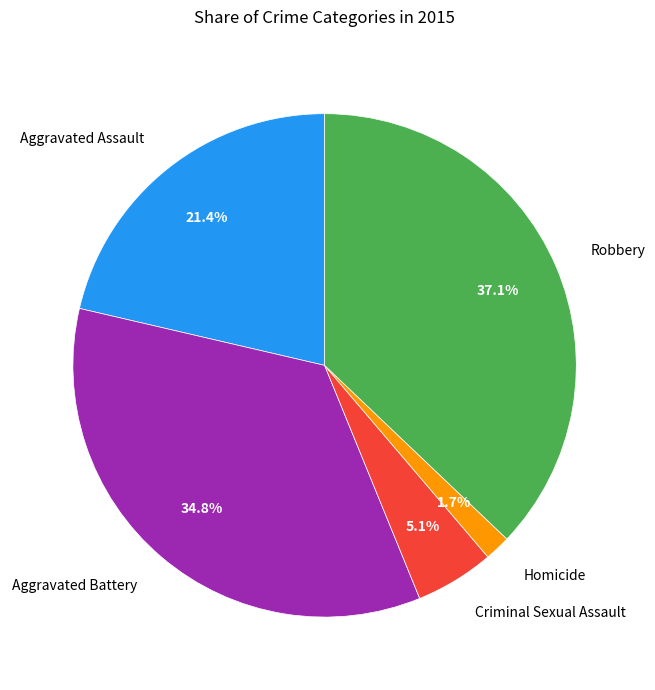

Is there a majority slice in this chart?

No